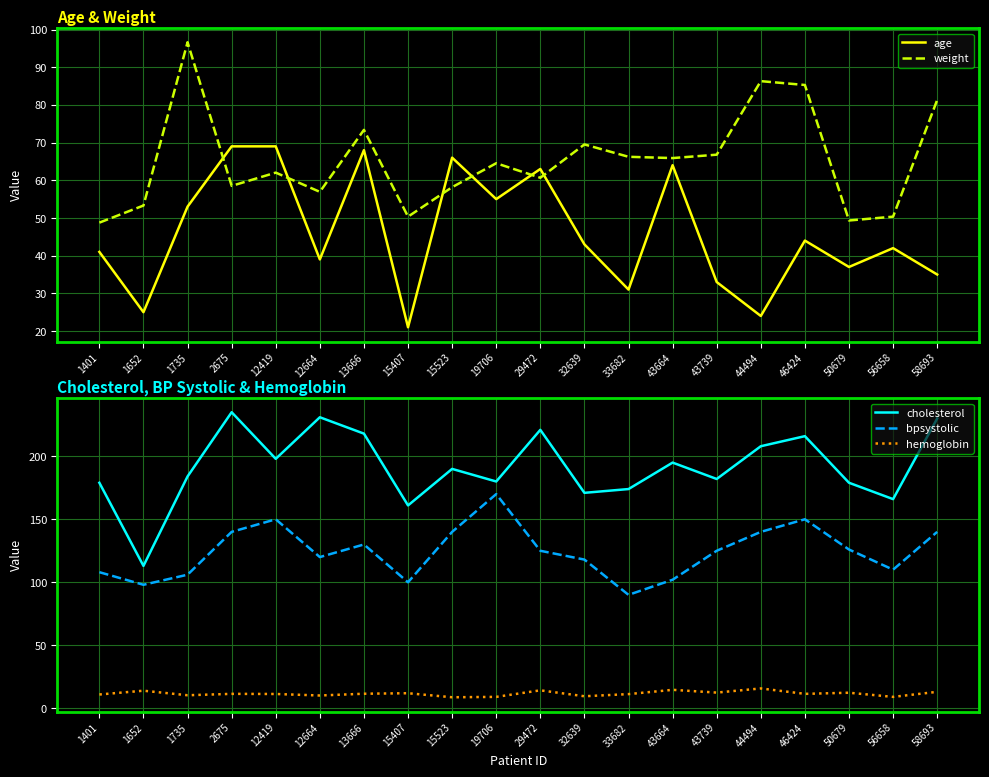

How many times do age and weight cross each other?

6